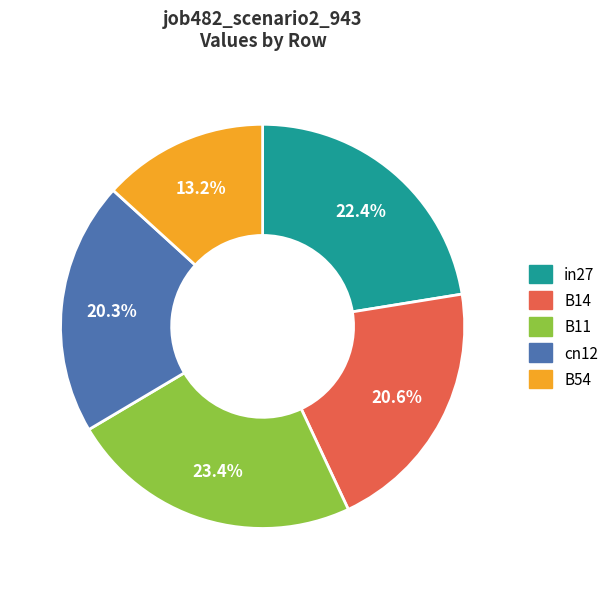

True or false: in27 accounts for 22% of the total.

True